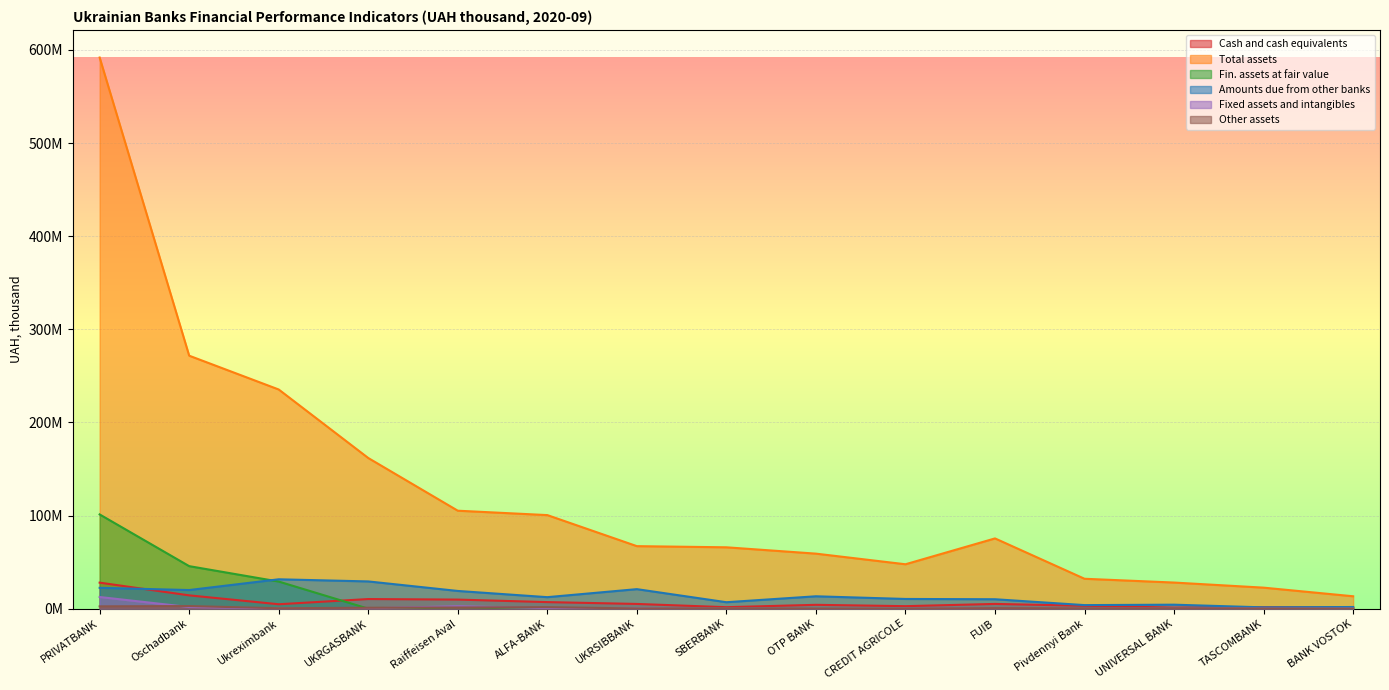

At which category does Other assets reach its first local valley?

Ukreximbank